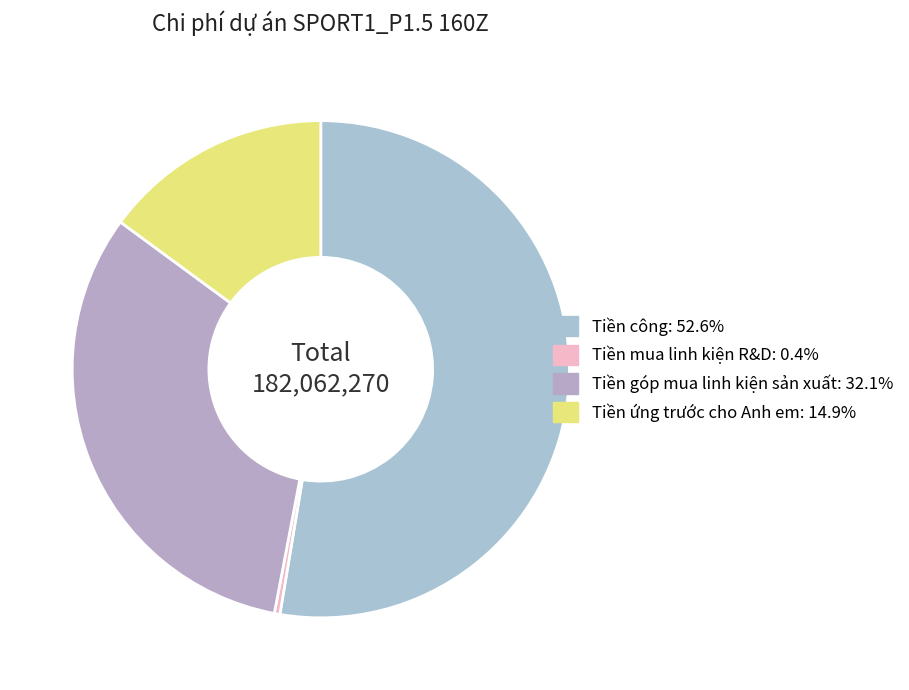

Rank the categories by value from lowest to highest.

Tiền mua linh kiện R&D, Tiền ứng trước cho Anh em, Tiền góp mua linh kiện sản xuất, Tiền công